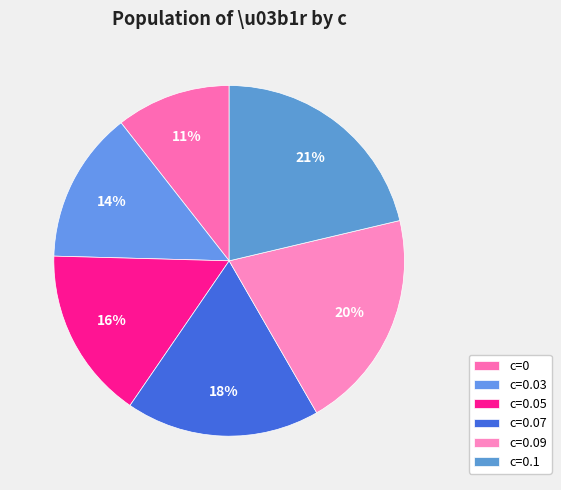

Which slice is the largest?

c=0.1